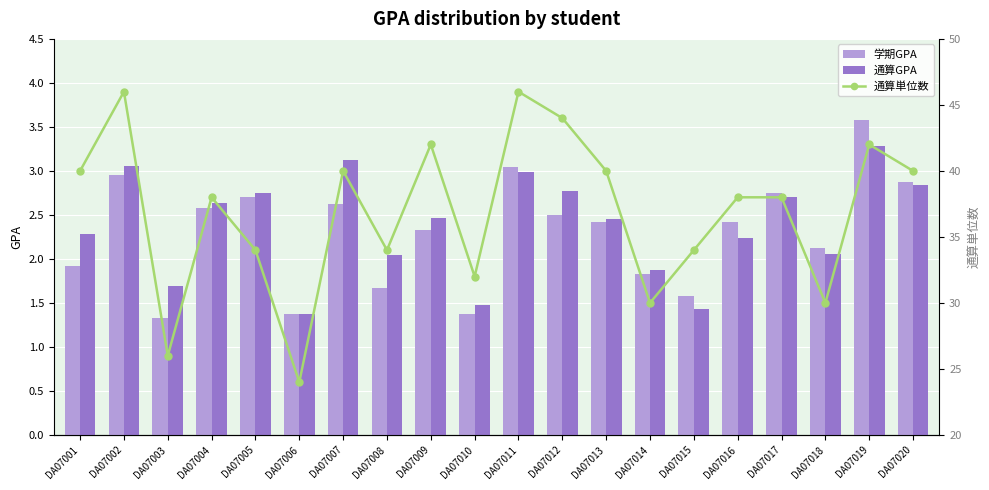

The value of 通算単位数 at DA07011 is 28.8. True or false?

False